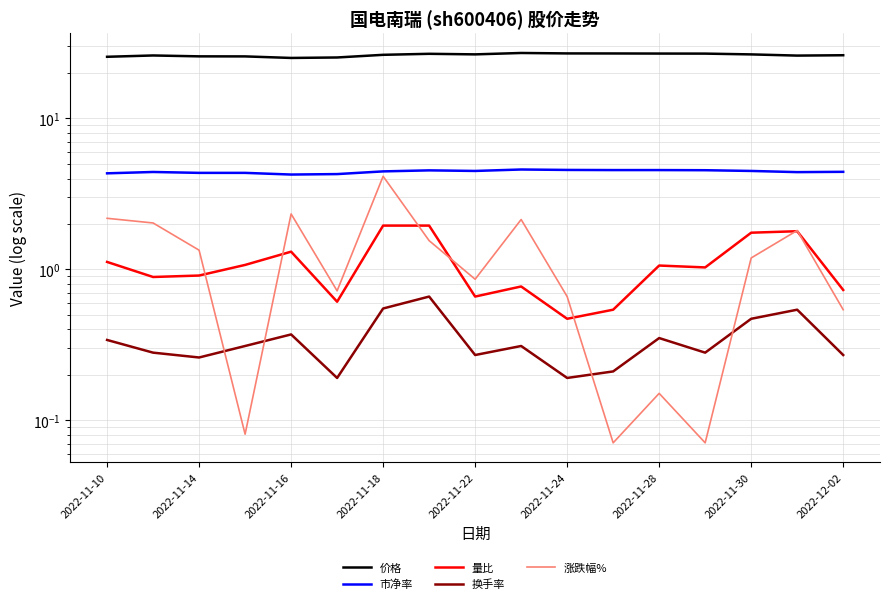

Reading left to right, list all the values displayed in this chart.

价格: 25.6	26.1	25.8	25.8	25.2	25.4	26.4	26.8	26.6	27.2	27.0	27.0	26.9	26.9	26.6	26.1	26.2
市净率: 4.3	4.4	4.4	4.4	4.3	4.3	4.5	4.5	4.5	4.6	4.6	4.6	4.6	4.5	4.5	4.4	4.4
量比: 1.1	0.9	0.9	1.1	1.3	0.6	2.0	2.0	0.7	0.8	0.5	0.5	1.1	1.0	1.8	1.8	0.7
换手率: 0.3	0.3	0.3	0.3	0.4	0.2	0.6	0.7	0.3	0.3	0.2	0.2	0.4	0.3	0.5	0.5	0.3
涨跌幅%: 2.2	2.0	1.3	0.1	2.3	0.7	4.1	1.6	0.9	2.1	0.7	0.1	0.2	0.1	1.2	1.8	0.5